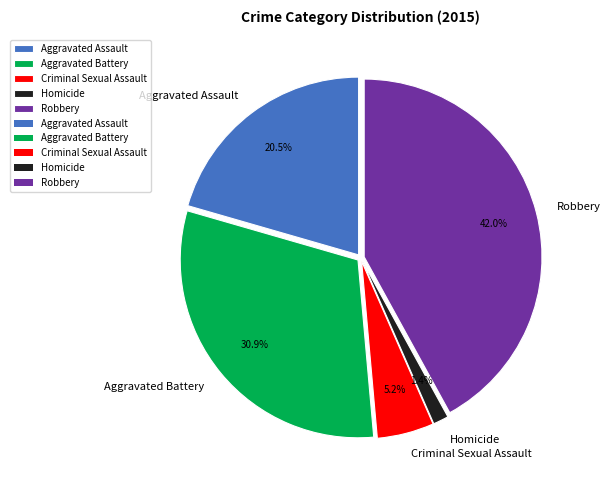

Combined, what portion of the pie is Robbery and Criminal Sexual Assault?

47.2%